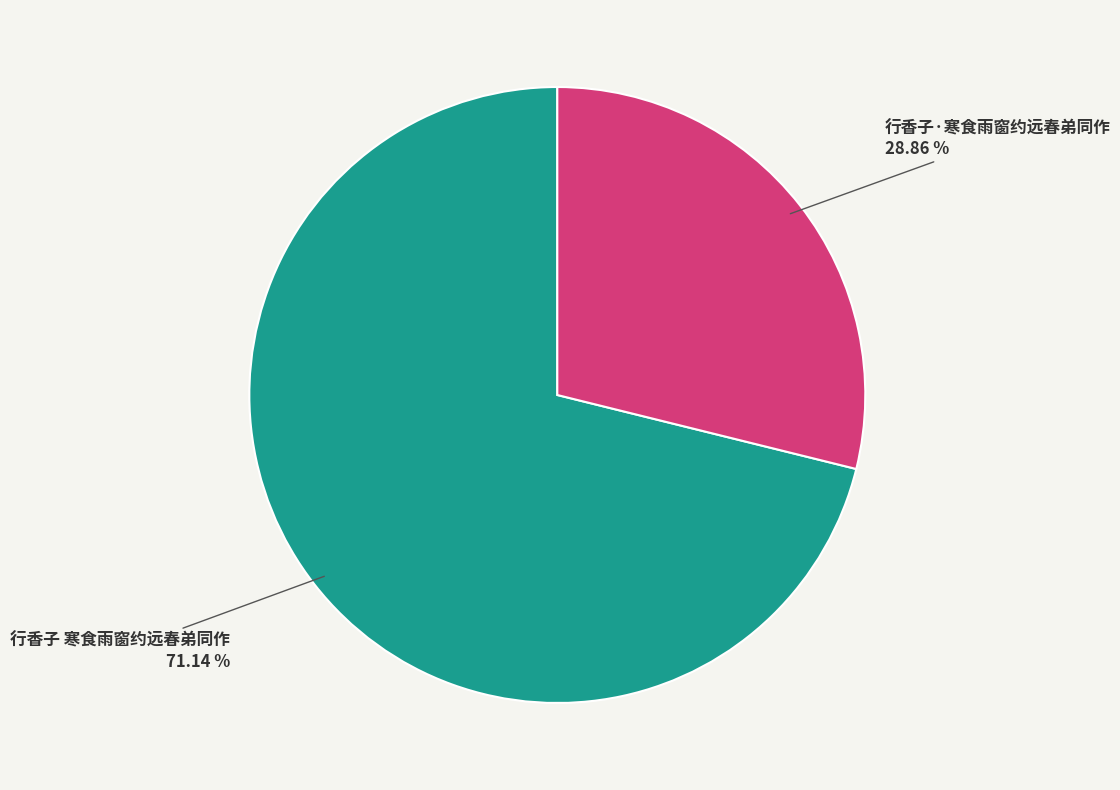

How many segments does this pie chart have?

2